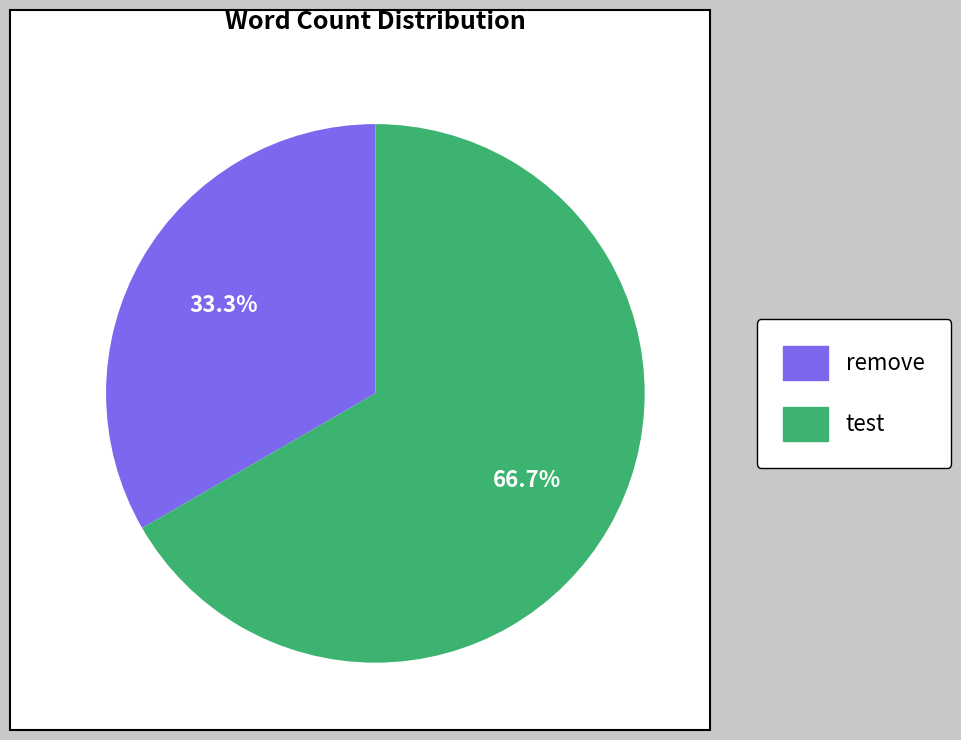

Approximately how many times larger is the value at remove compared to test?

0.5